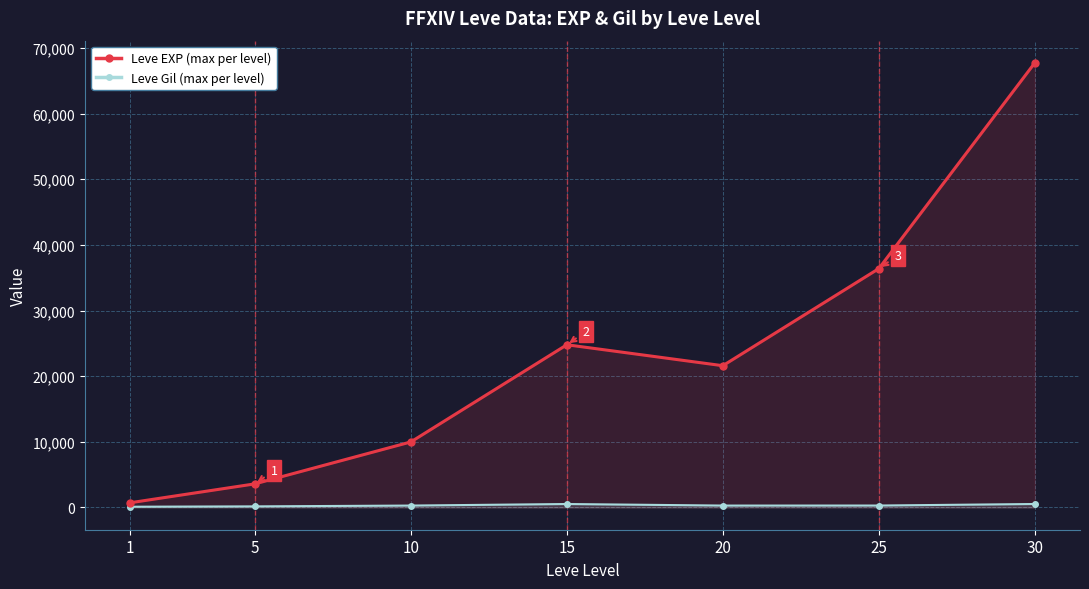

Does the chart have visible grid lines?

Yes